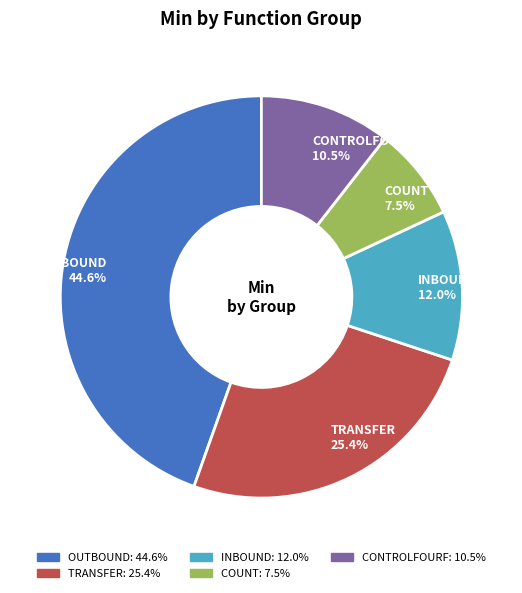

What is the ratio of the value at OUTBOUND to the value at INBOUND?

3.7